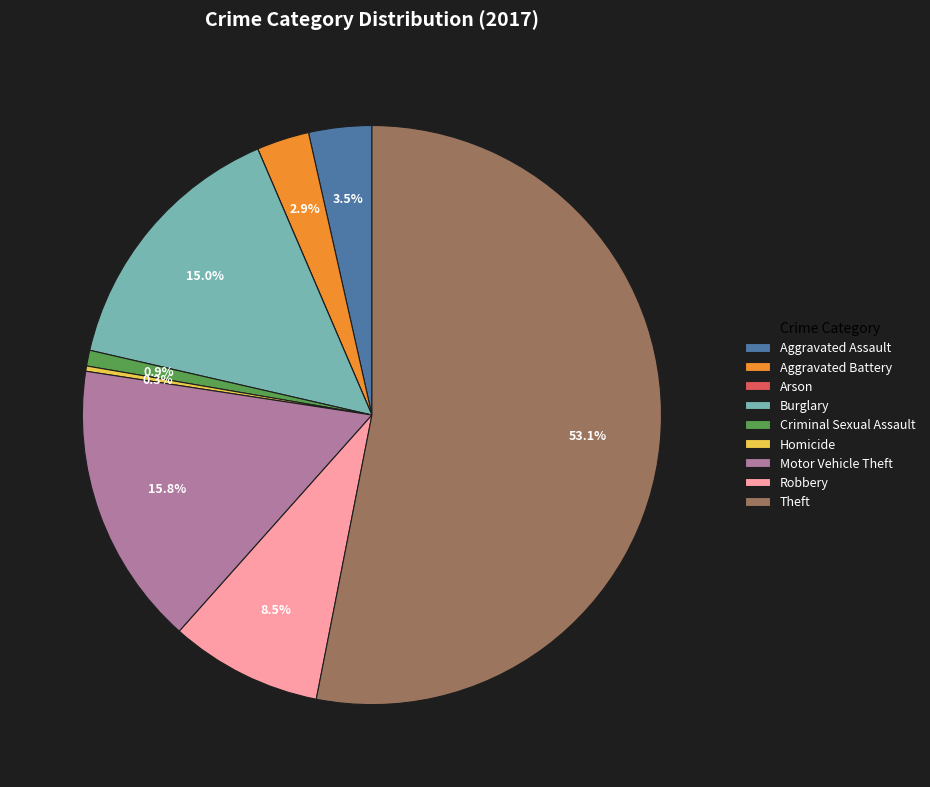

Is the sum of Criminal Sexual Assault and Aggravated Assault greater than half?

No